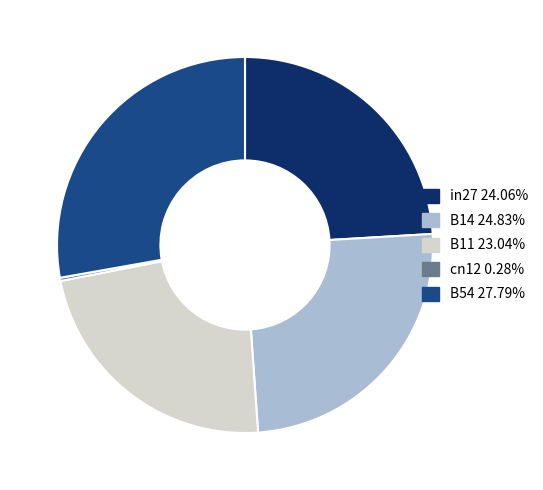

Does any single category account for the majority?

No